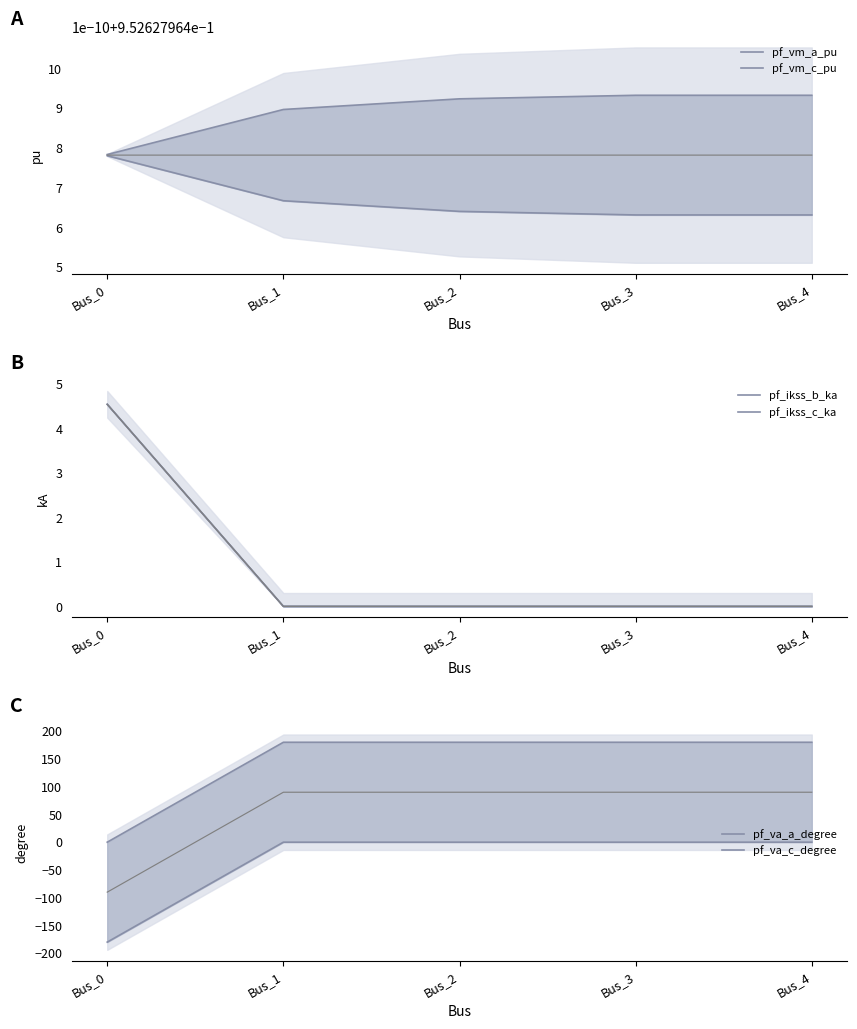

How many pf_vm_c_pu values are between 0 and 1?

5